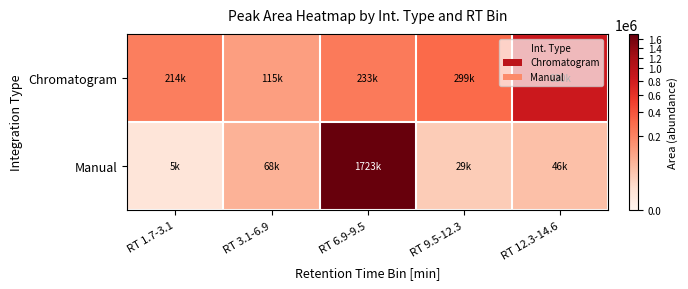

Reading left to right, what are all the values shown in this chart?

Chromatogram: RT 1.7-3.1=214209.2	RT 3.1-6.9=115303.7	RT 6.9-9.5=232698.0	RT 9.5-12.3=299048.8	RT 12.3-14.6=829877.0
Manual: RT 1.7-3.1=4640.9	RT 3.1-6.9=68414.7	RT 6.9-9.5=1723361.3	RT 9.5-12.3=28728.3	RT 12.3-14.6=45692.3